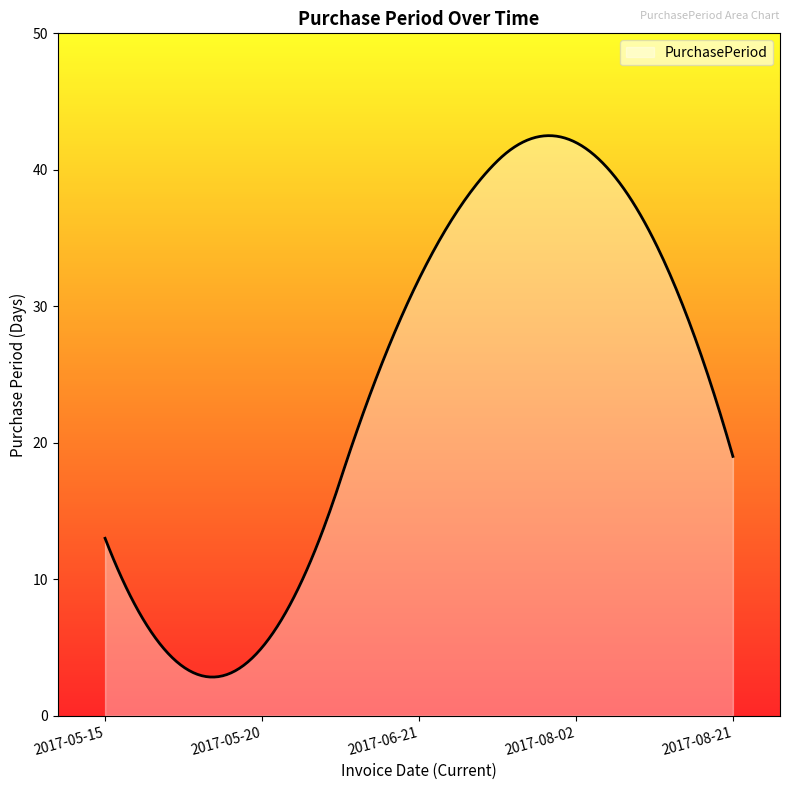

What is the difference between the maximum and minimum values?

39.7